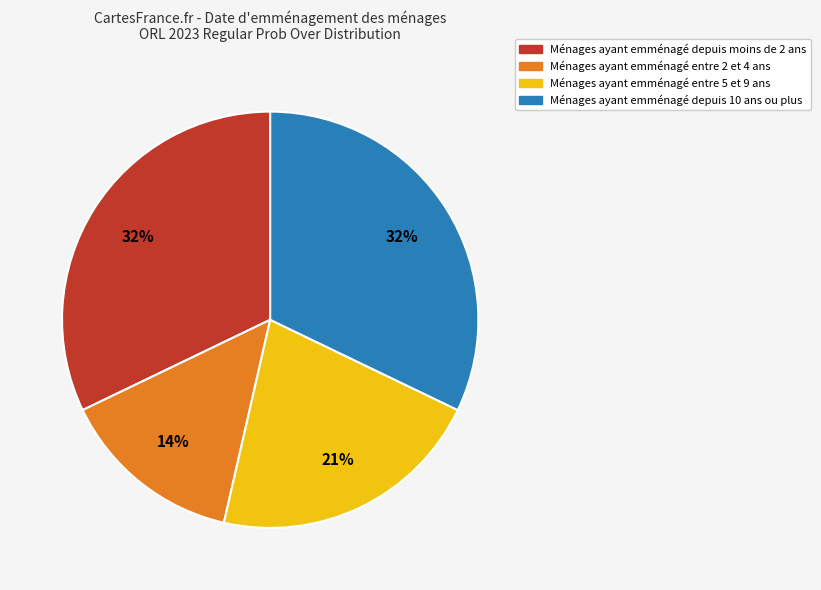

Is there any slice that represents more than half of the pie?

No